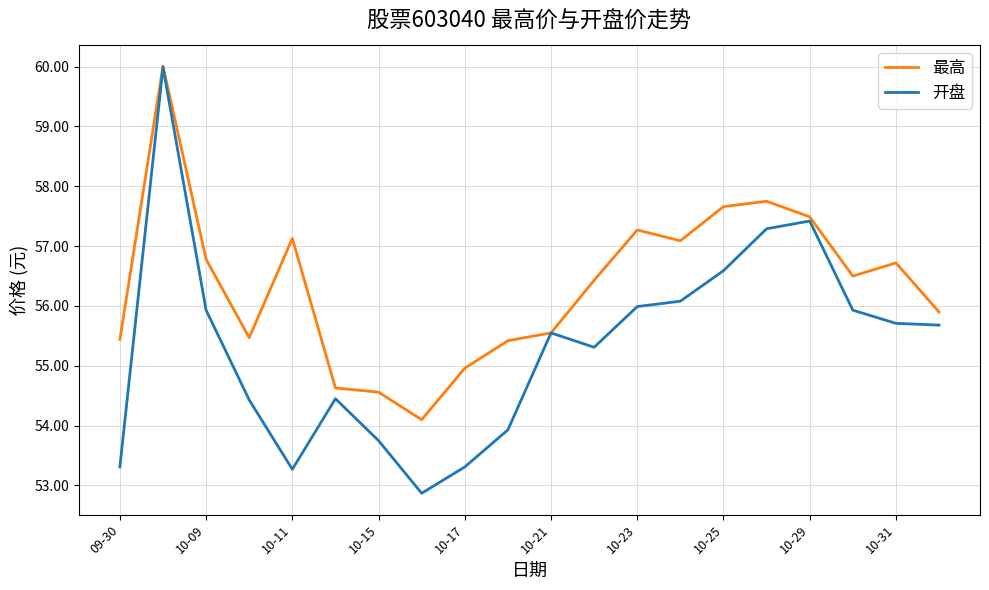

What are all the series names shown in the legend?

最高, 开盘